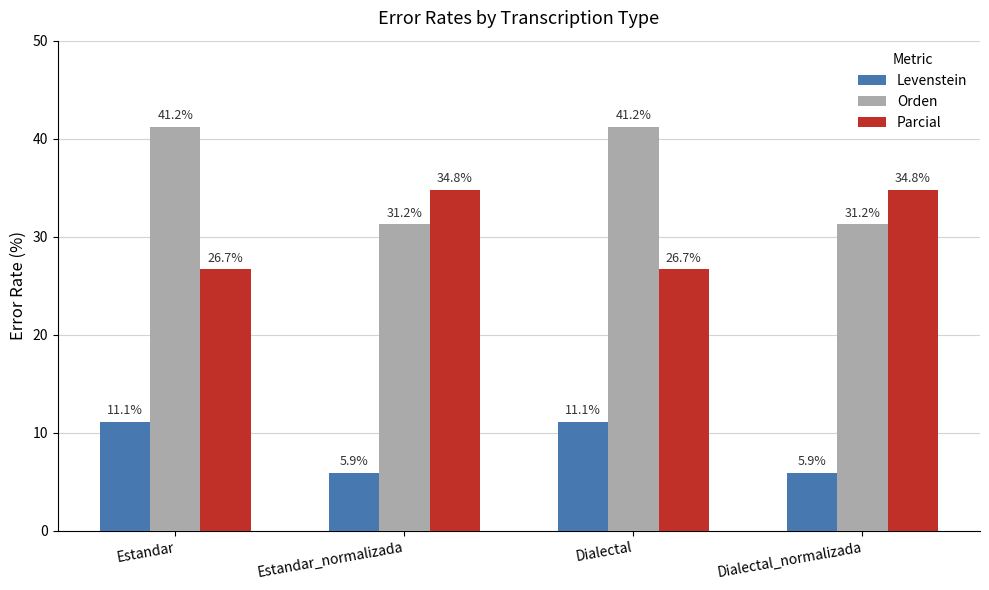

Is it true that Parcial equals 15.9 at Dialectal_normalizada?

False